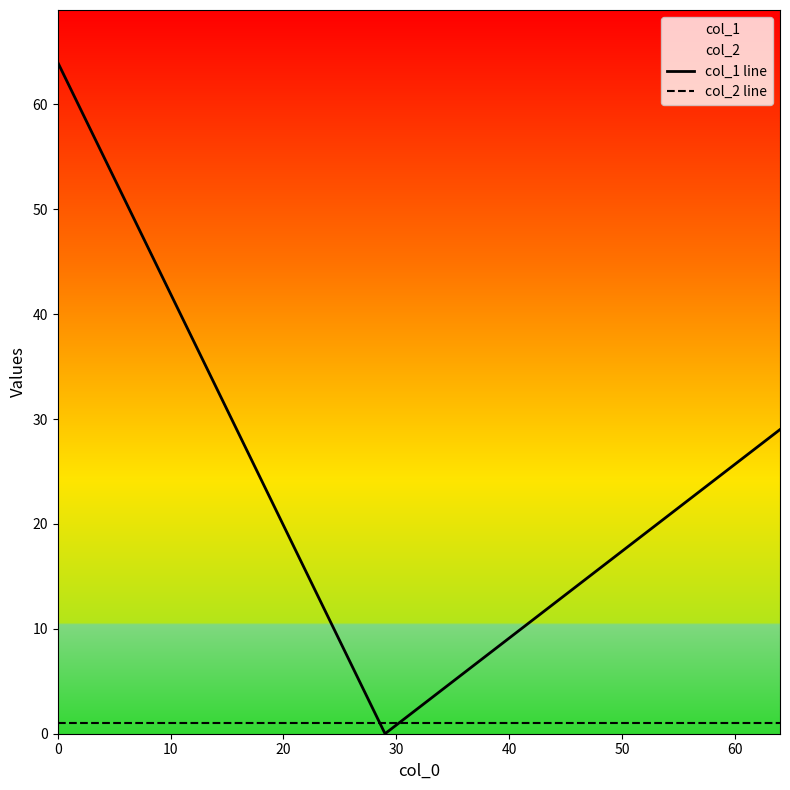

How many positive values does the col_1 line series have?

2